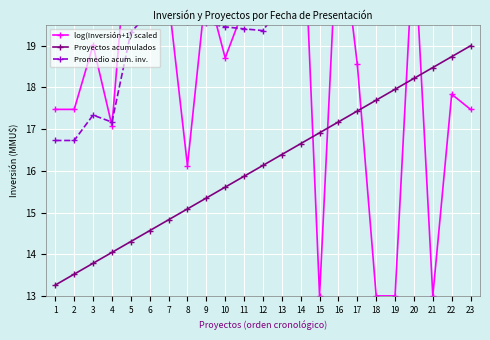

How many series are shown in this chart?

3